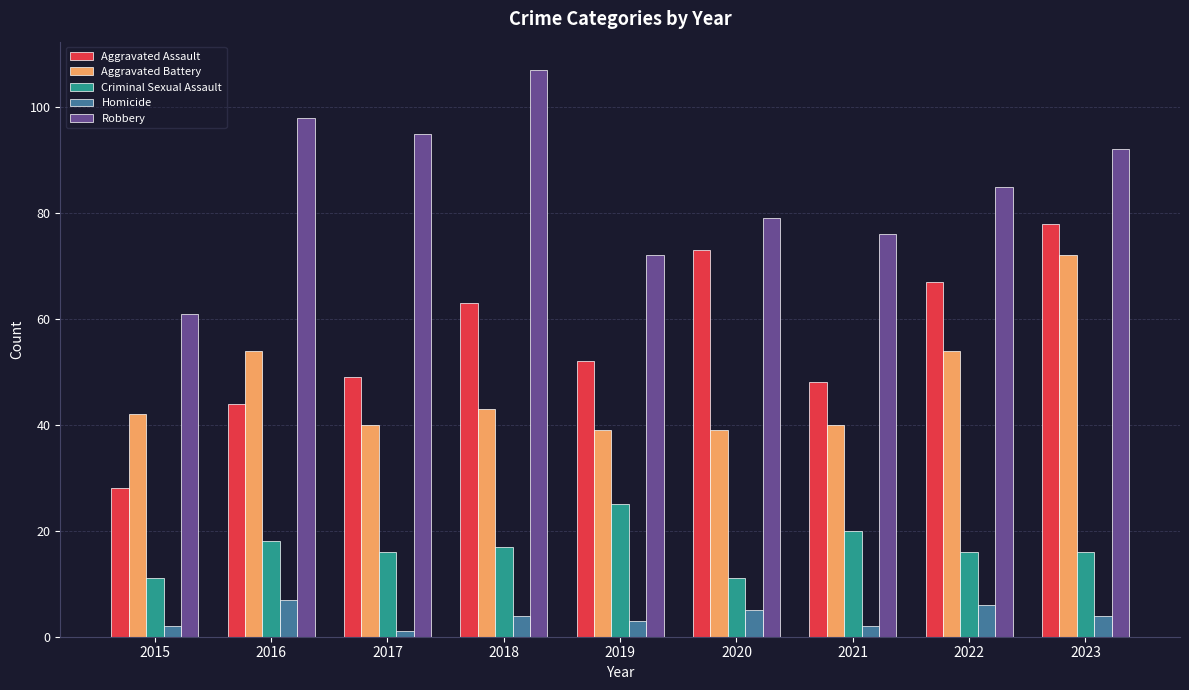

Which series has the largest range (max minus min)?

Aggravated Assault